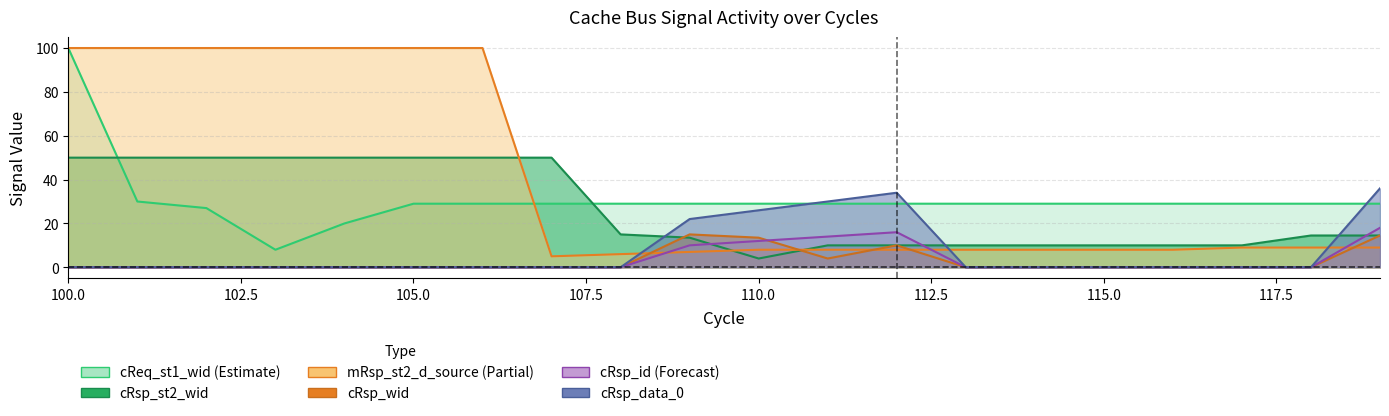

Does the chart have visible grid lines?

Yes